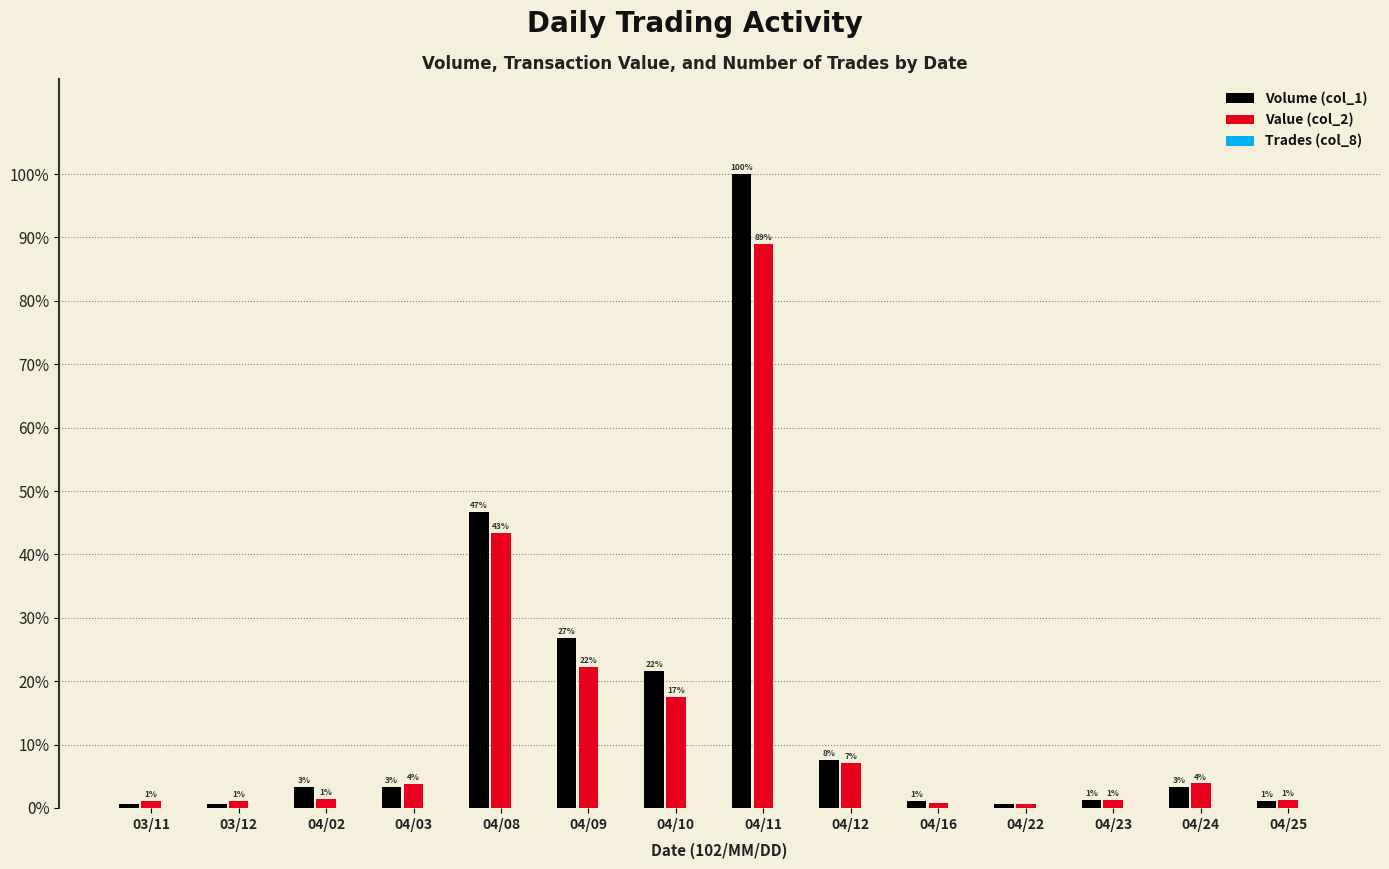

How many groups of bars are there?

14